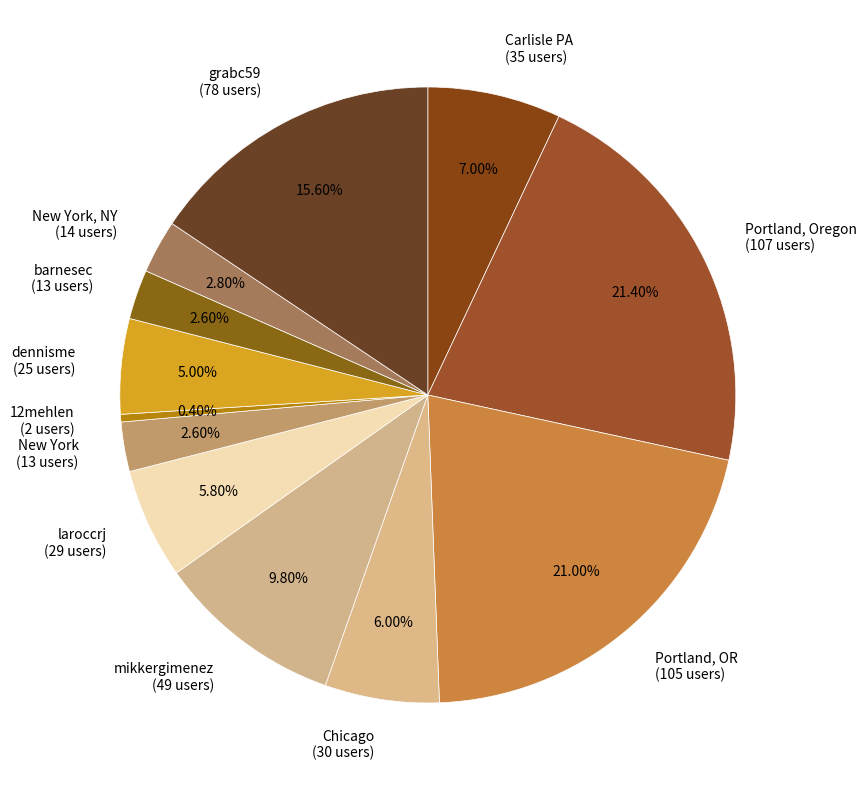

Does any single category account for the majority?

No